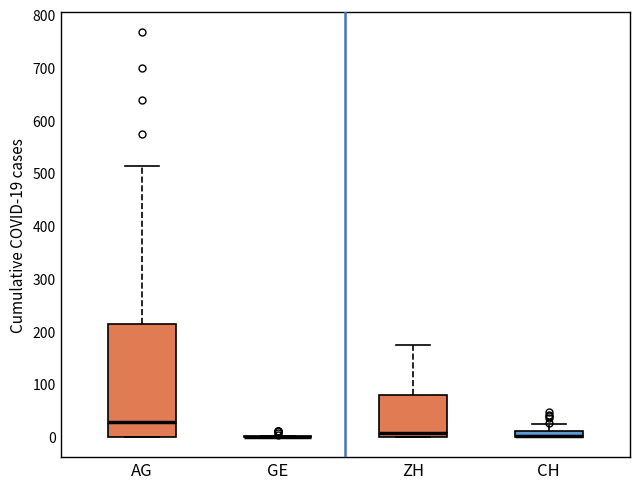

Where is the lower edge of the box for ZH on the y-axis? The values are not printed on the chart, so give them approximately, as read against the axis.

0